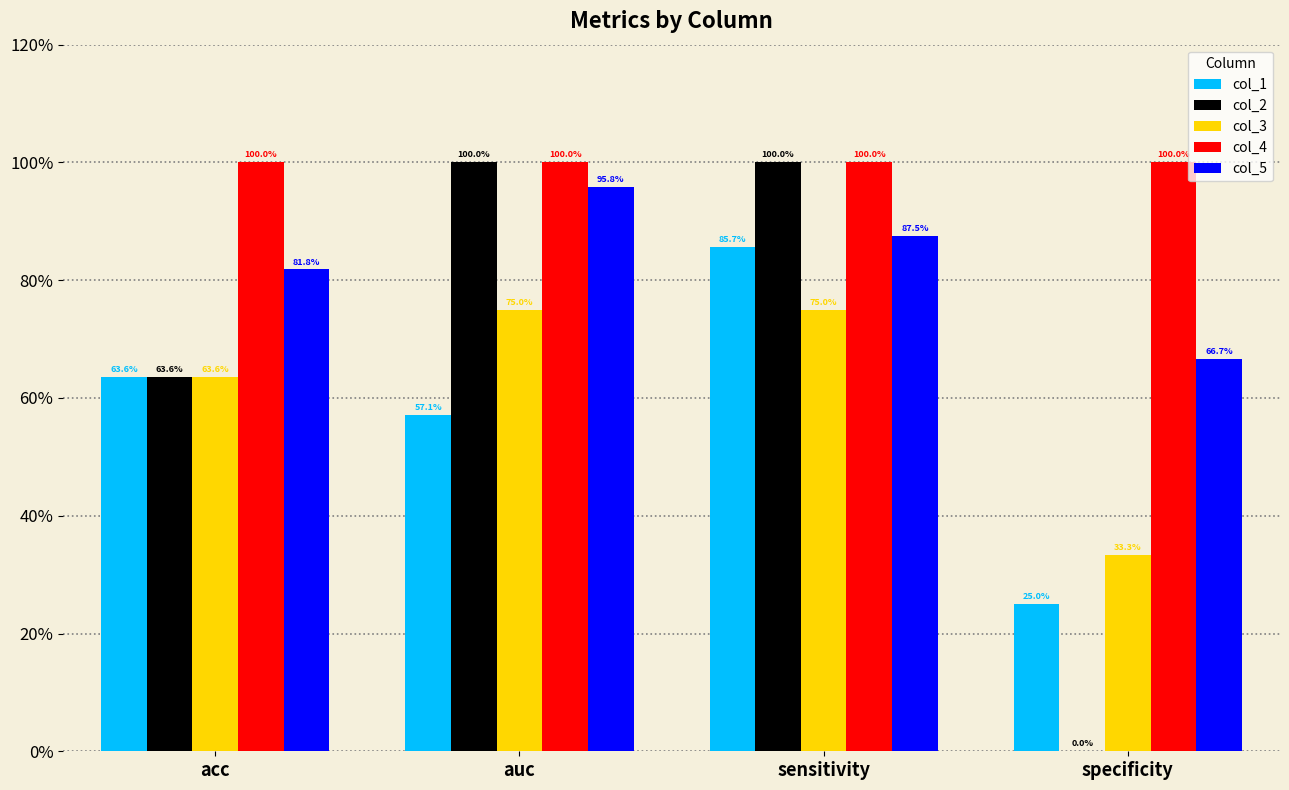

The col_2 series shows 1.0 at sensitivity. True or false?

True